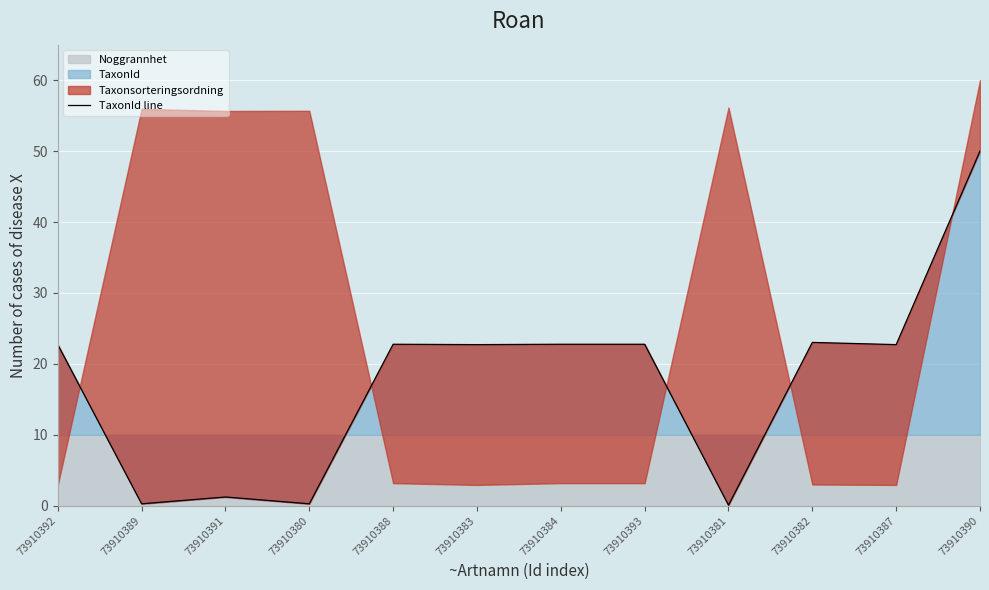

What is the value of the 2nd point from the left?

0.3